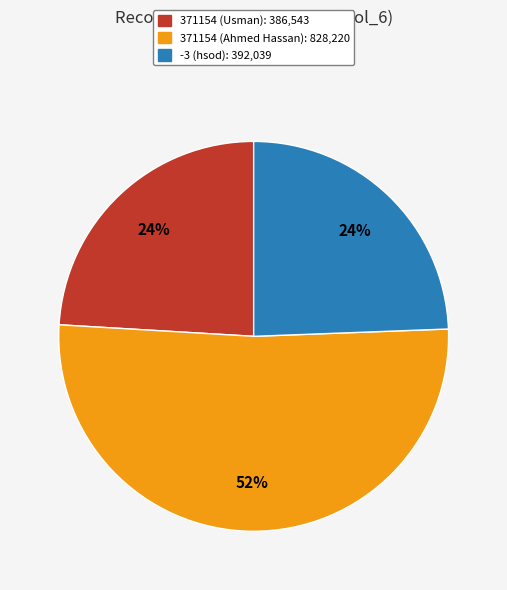

To the nearest percent, what is the combined percentage of -3 (hsod) and 371154 (Ahmed Hassan)?

76%